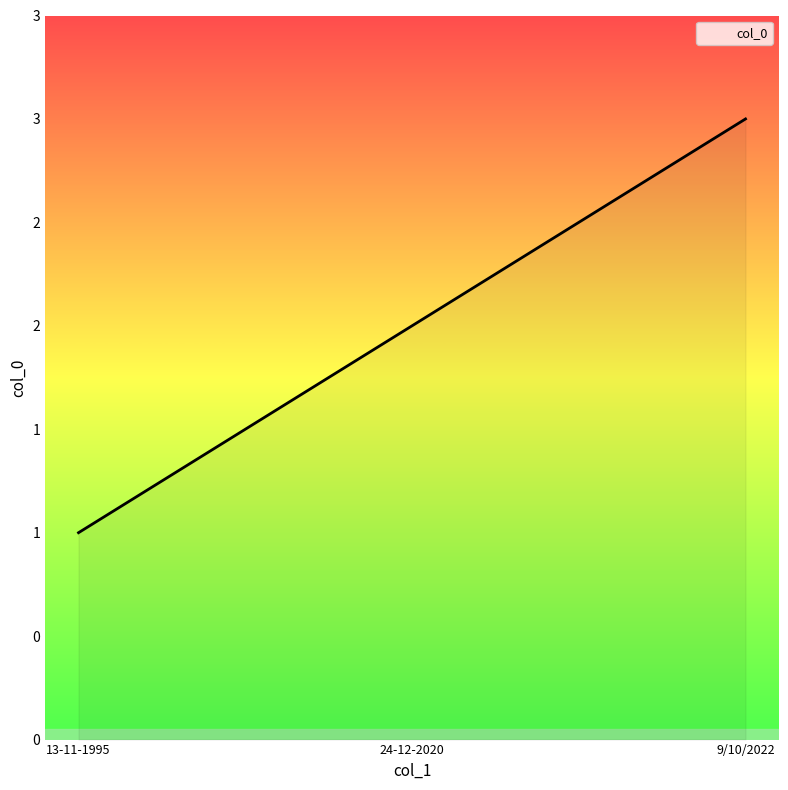

Does the chart display data point markers on the line(s)?

No